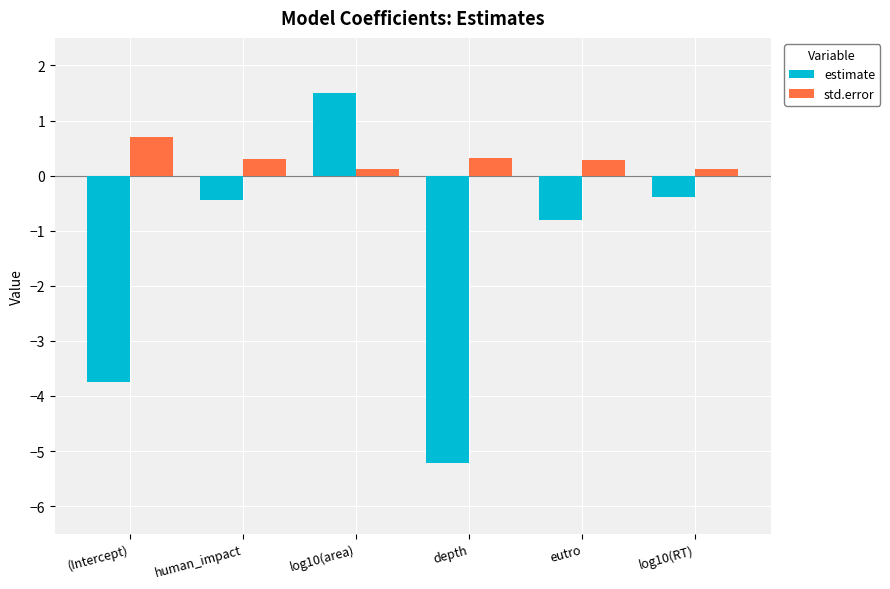

Reading right to left, what are all the values shown in this chart?

estimate: -0.4	-0.8	-5.2	1.5	-0.4	-3.7
std.error: 0.1	0.3	0.3	0.1	0.3	0.7